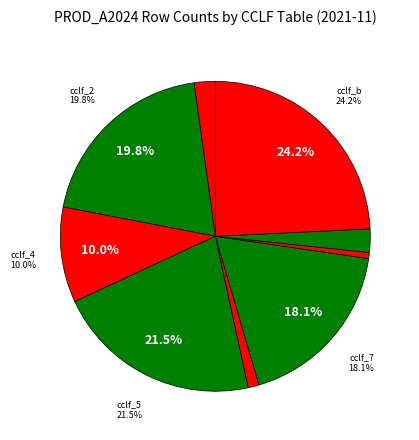

Is it true that cclf_a_pt_a_be_demo is 1% of the pie?

False